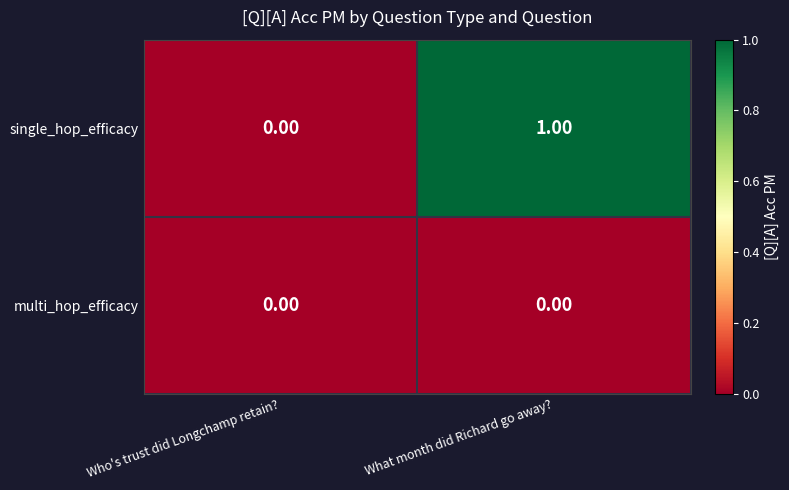

At which category does the chart reach its peak across all series?

What month did Richard go away?